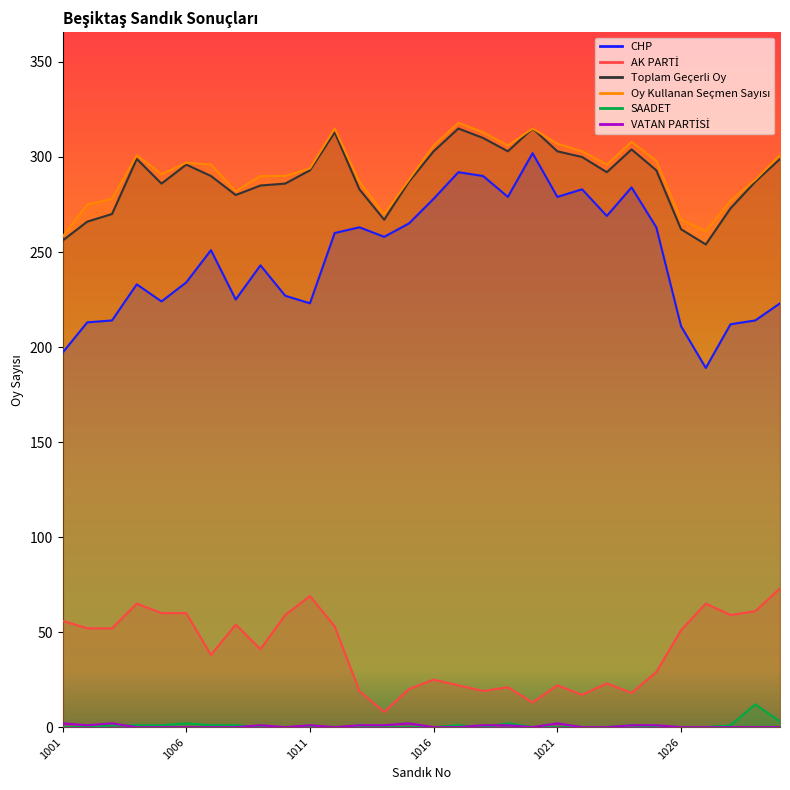

Which series has the widest spread of values?

CHP